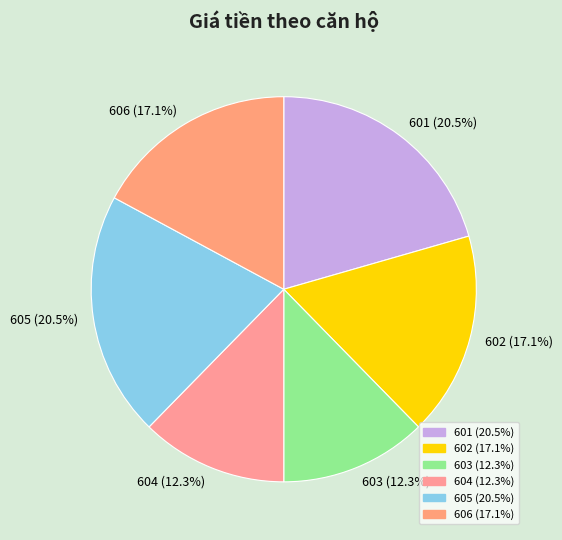

Does any single category account for the majority?

No